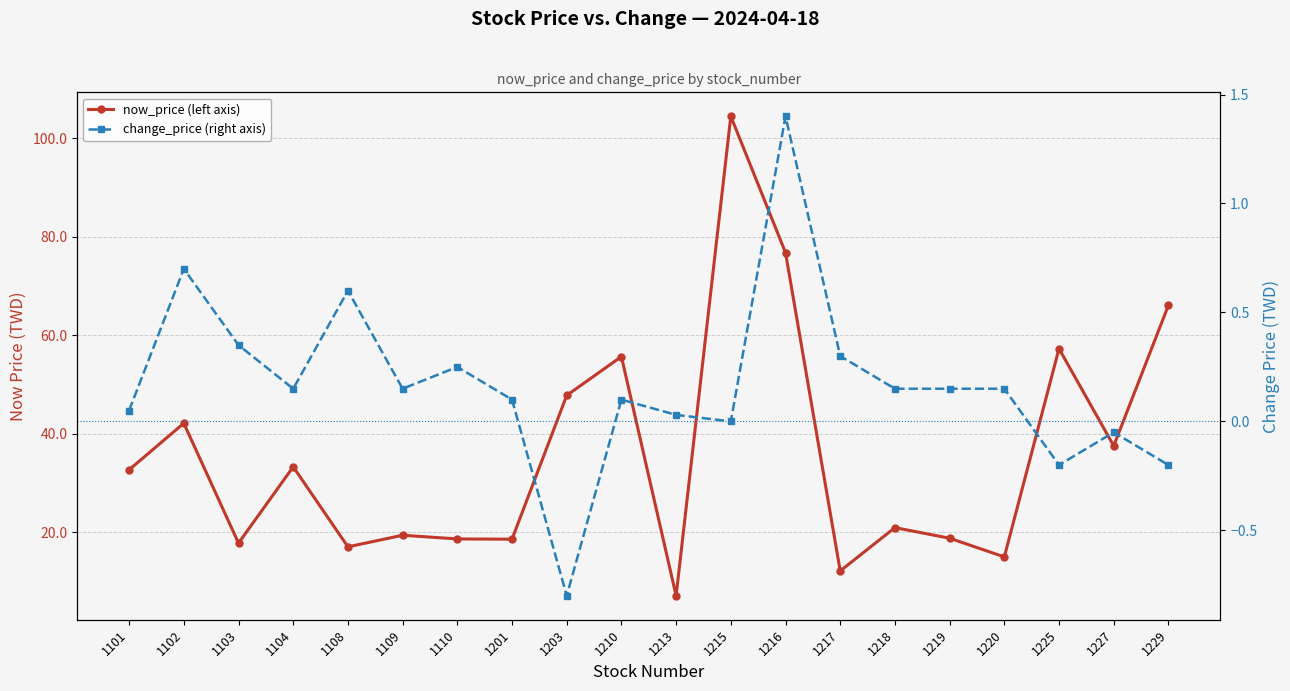

True or false: now_price (left axis) and change_price (right axis) cross at least once.

False